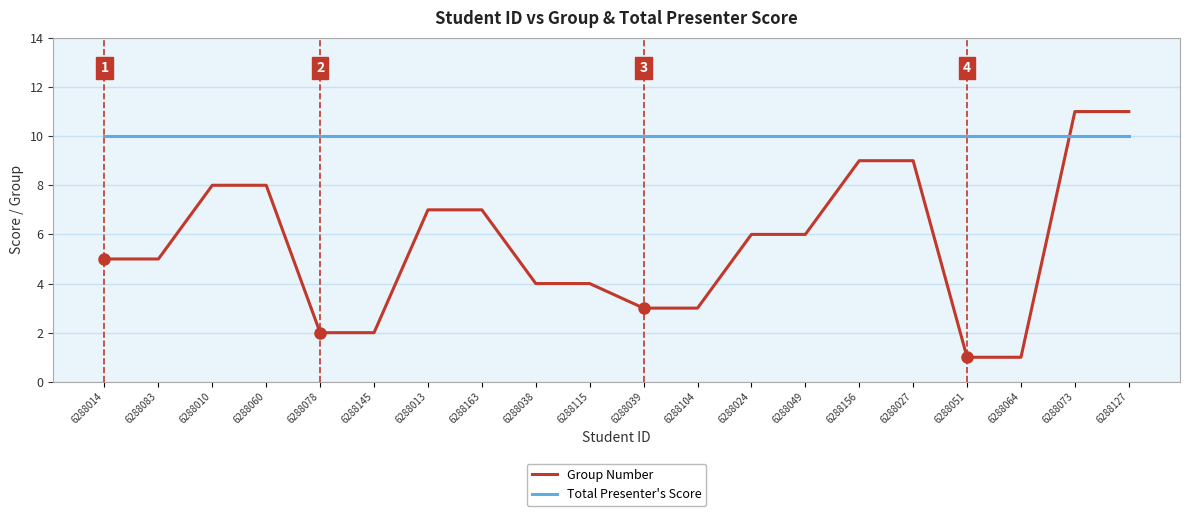

Rank the series by their average value, from highest to lowest.

Total Presenter's Score, Group Number